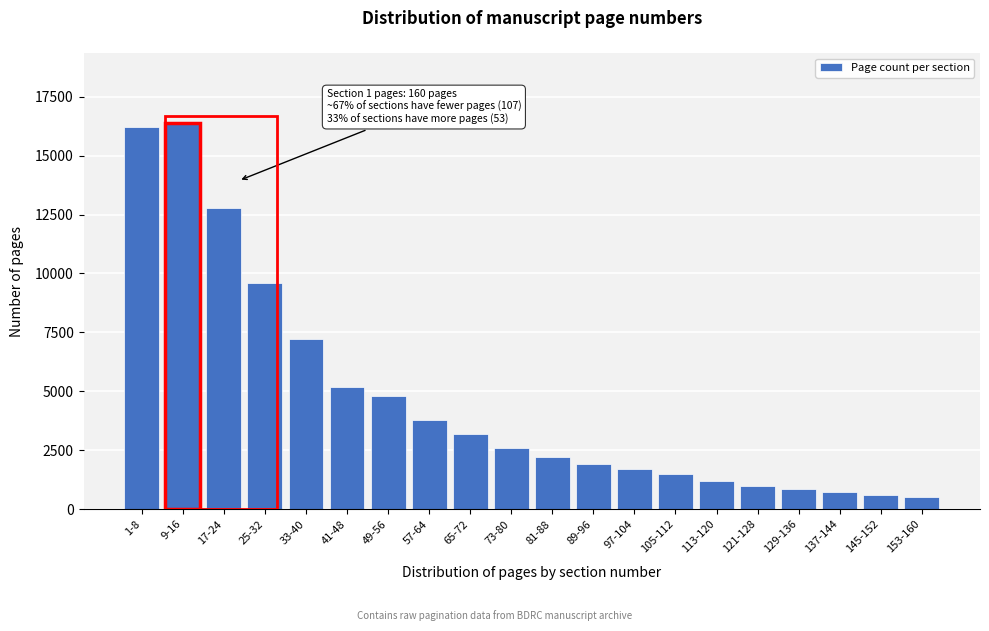

Reading left to right, extract all data points from this chart.

16200	16400	12800	9600	7200	5200	4800	3800	3200	2600	2200	1900	1700	1500	1200	1000	850	720	600	520